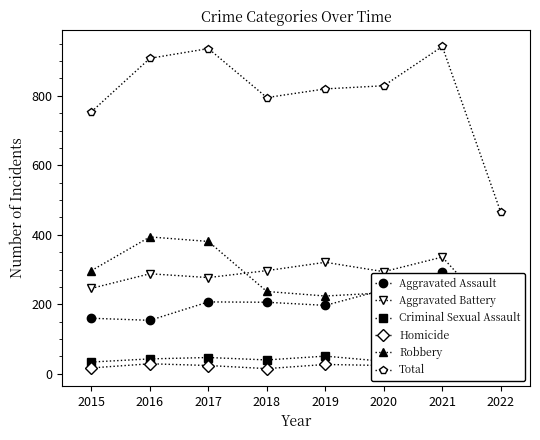

At 2015, list the series in order from smallest to largest.

Homicide, Criminal Sexual Assault, Aggravated Assault, Aggravated Battery, Robbery, Total